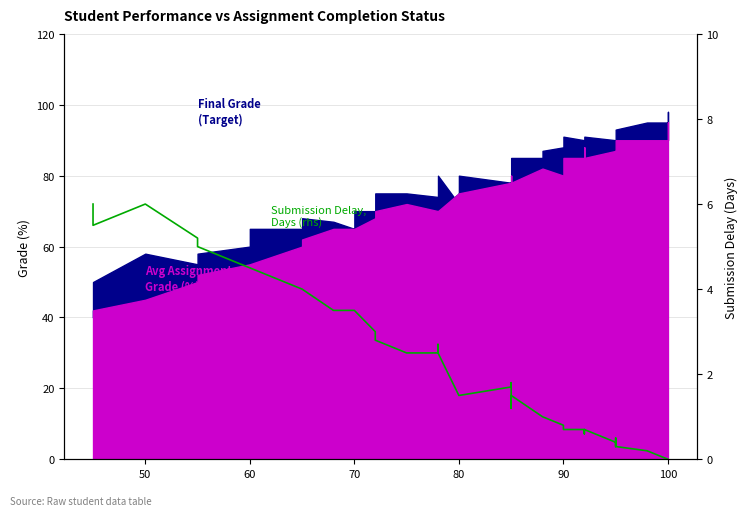

What is the value of the 1st point from the left?

6.0